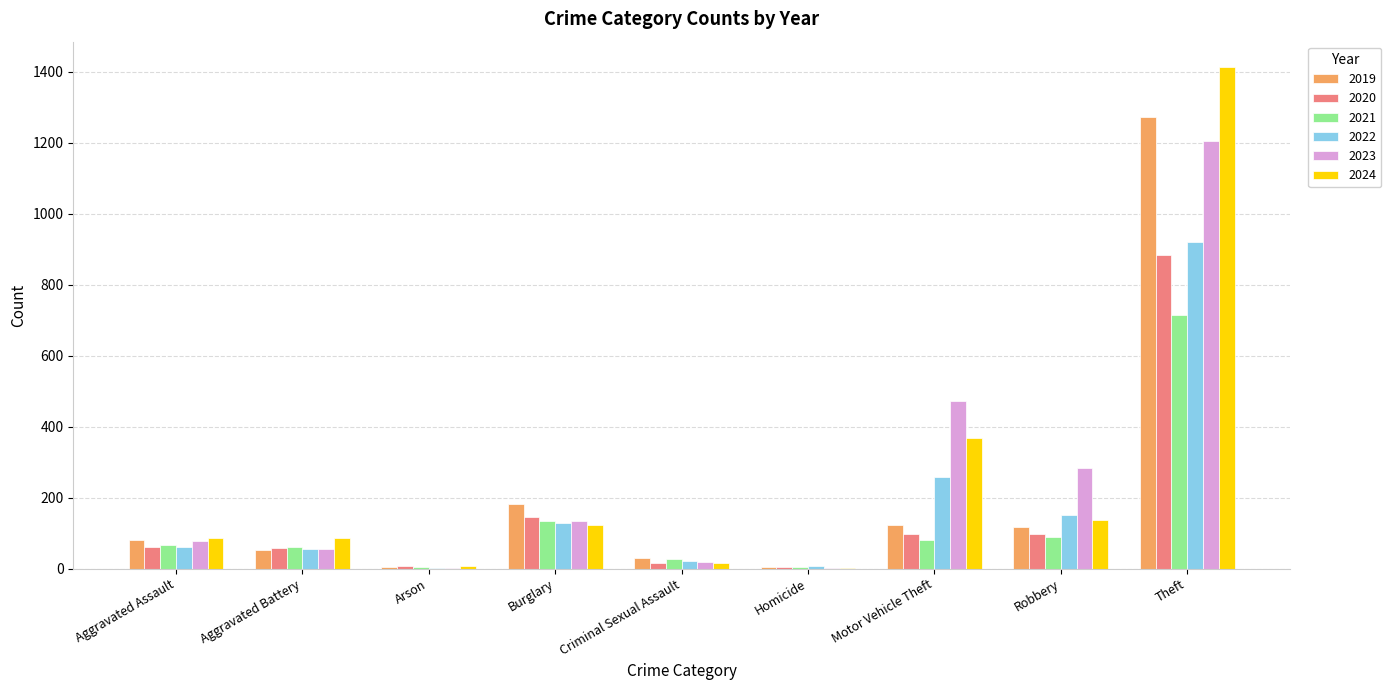

The value of 2023 at Burglary is 134. True or false?

True